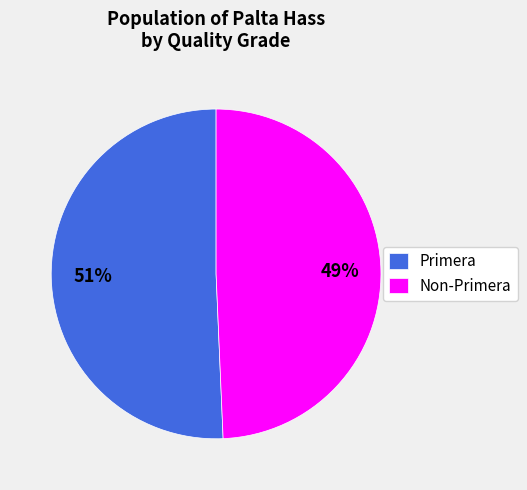

Do Primera and Non-Primera together represent more than half of the pie?

Yes